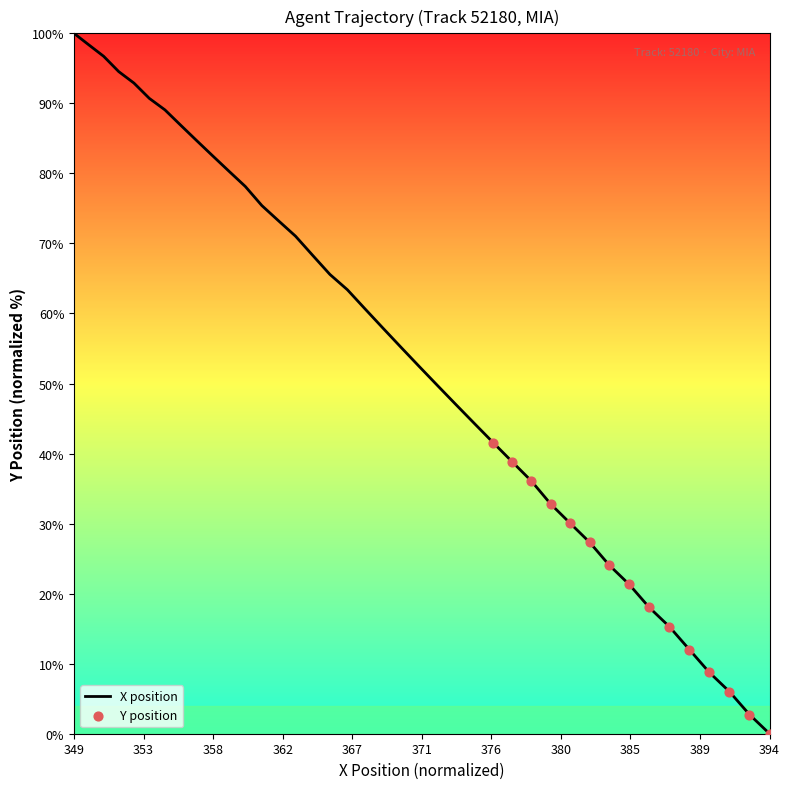

What is the difference between the maximum and minimum values?

100.0